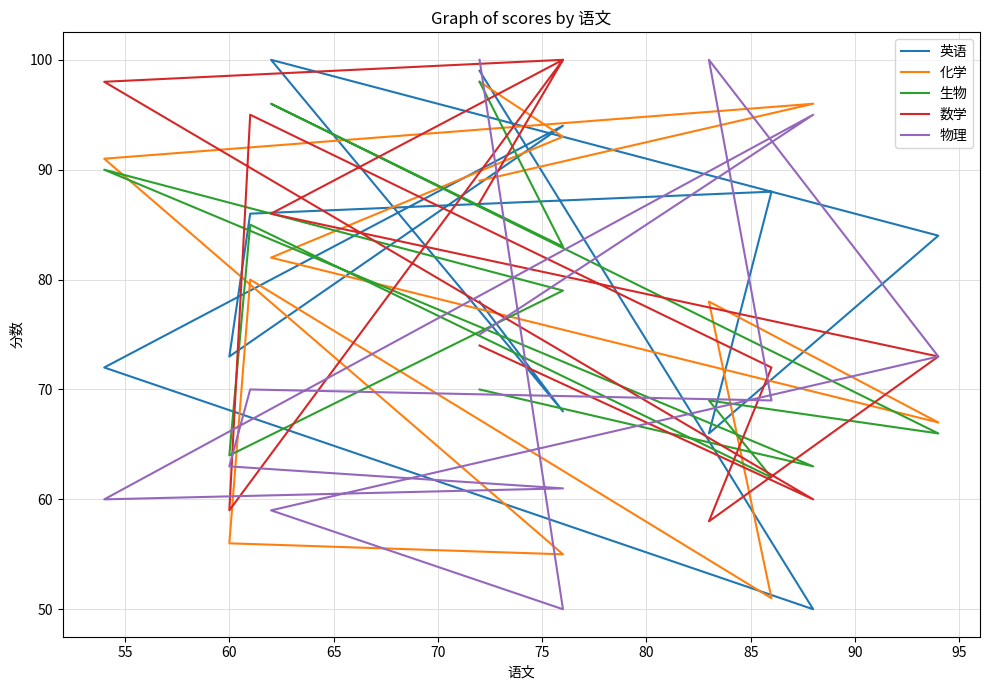

Reading left to right, extract all data points from this chart.

英语: 99	50	72	94	73	86	88	66	84	100	68	78
化学: 89	96	91	55	56	80	51	78	67	82	93	98
生物: 70	63	90	79	64	85	62	69	66	96	83	98
数学: 74	60	98	100	59	95	72	58	73	86	100	87
物理: 75	95	60	61	63	70	69	100	73	59	50	100